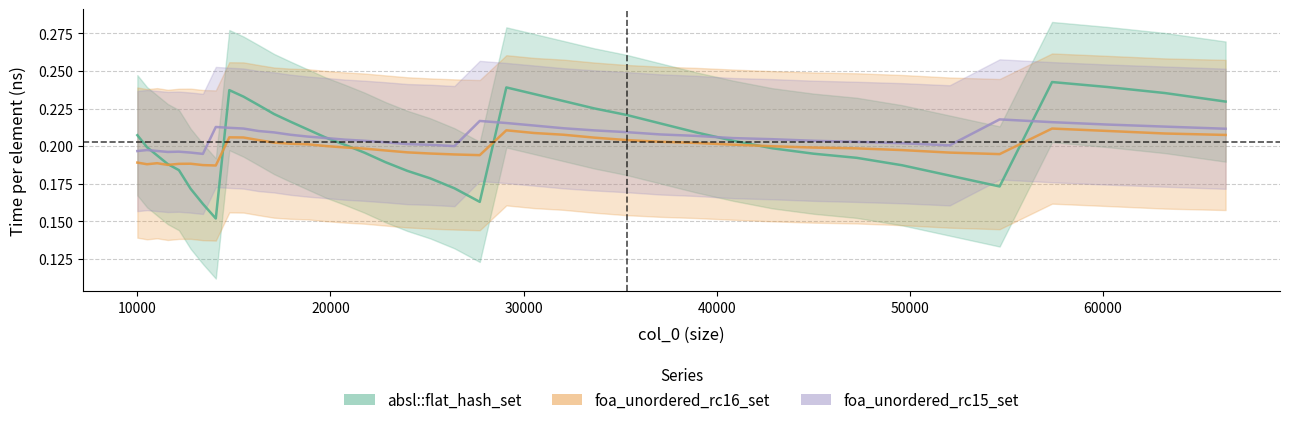

The foa_unordered_rc16_set series shows 0.3 at 52069. True or false?

False